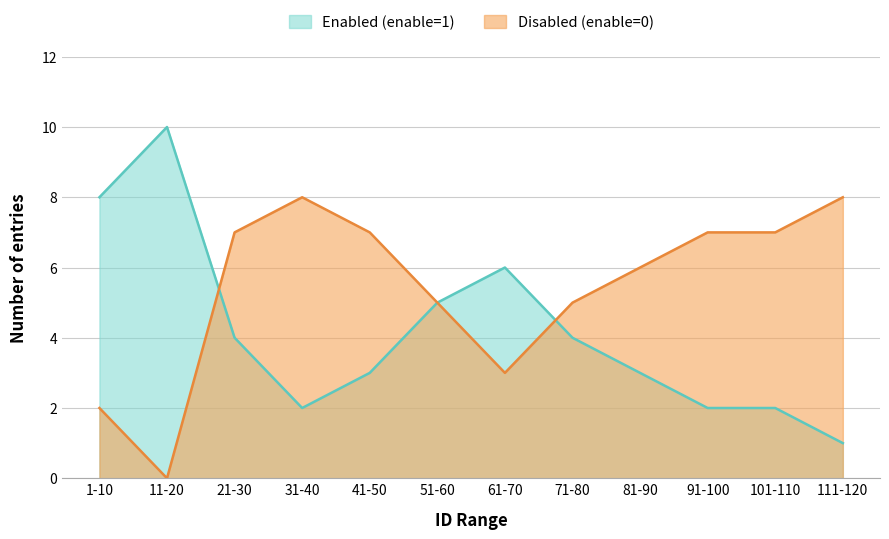

Is it true that Disabled (enable=0) equals 5 at 51-60?

True